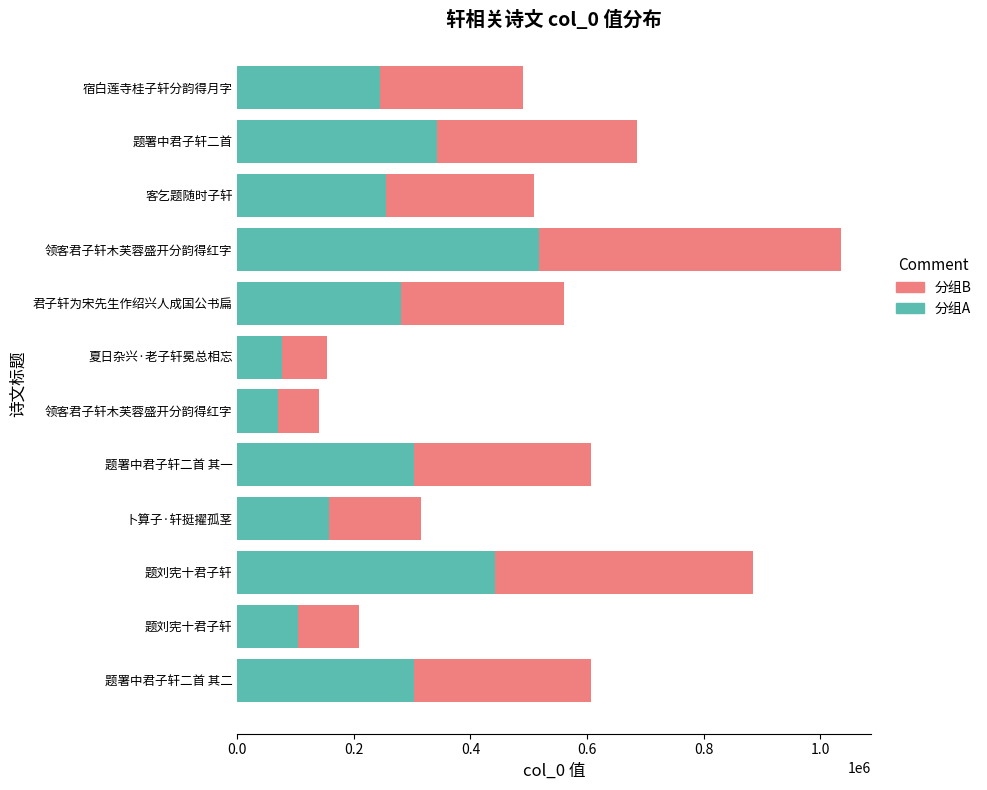

Count the number of data series in this chart.

2